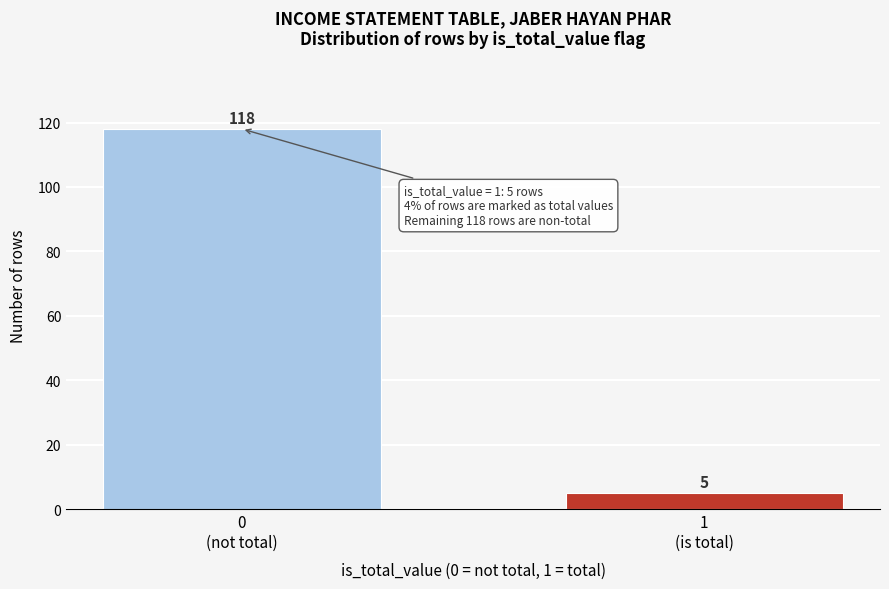

Reading left to right, extract all data points from this chart.

118	5